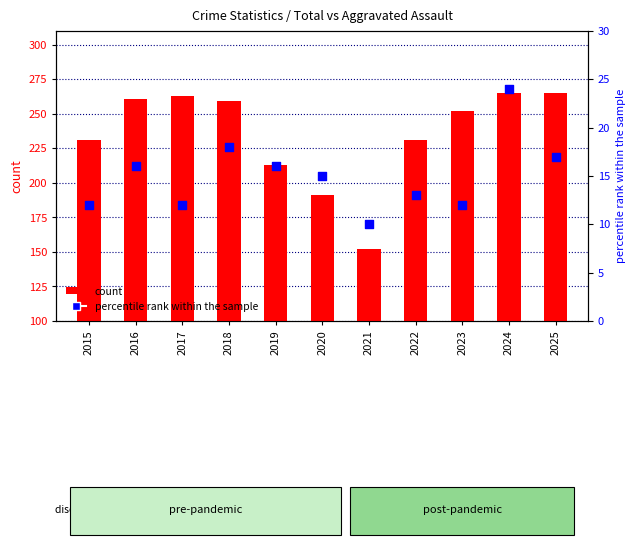

At how many categories does at least one series exceed 220?

8